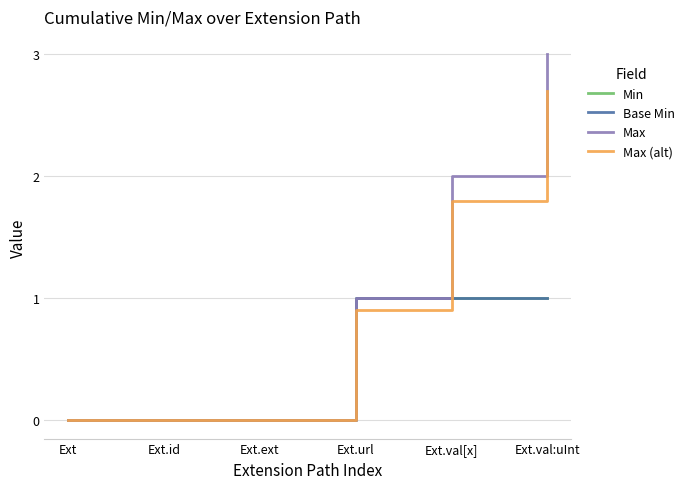

How many intersections are there between Min and Max (alt)?

1